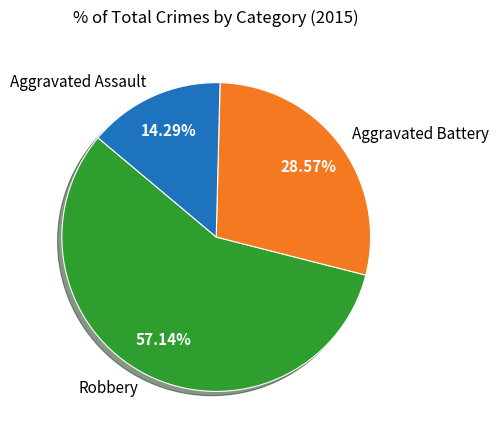

Approximately how many times larger is the value at Robbery compared to Aggravated Battery?

2.0